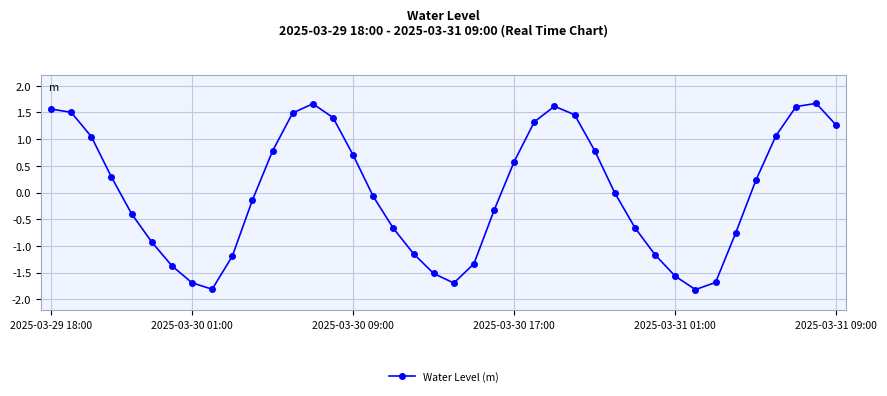

What is the greatest value displayed?

1.7